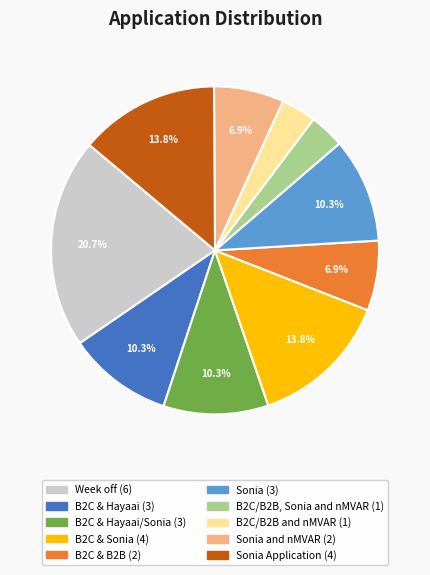

Does any single category account for the majority?

No